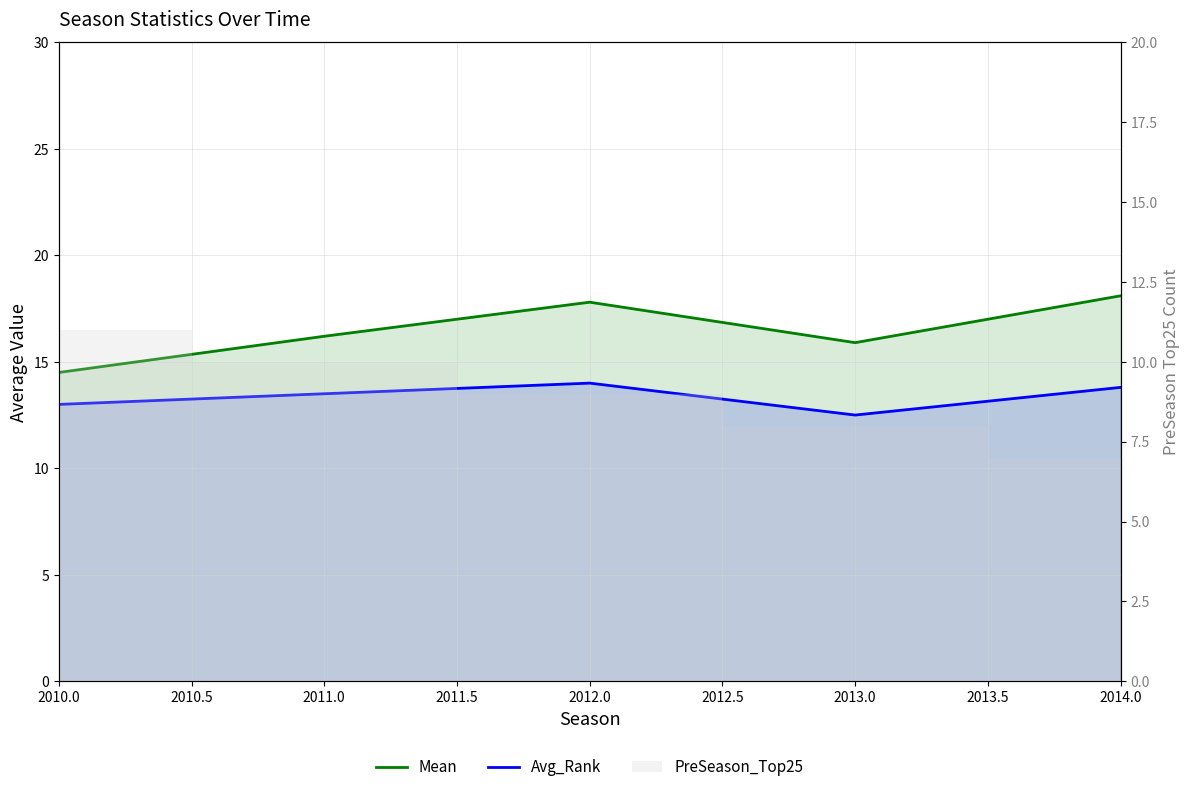

What is the difference between the Mean values at 2010.0 and 2014.0?

3.6